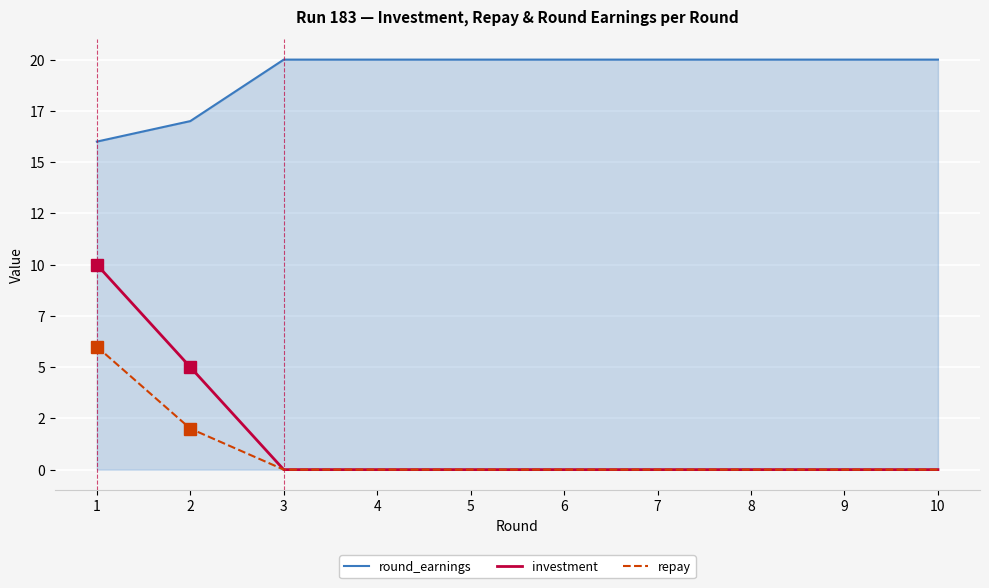

True or false: investment and repay cross at least once.

False